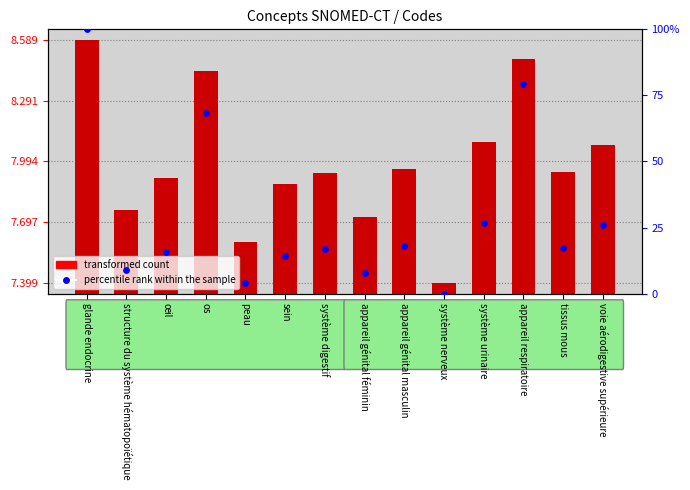

Which series has the largest total across all categories?

percentile rank within the sample